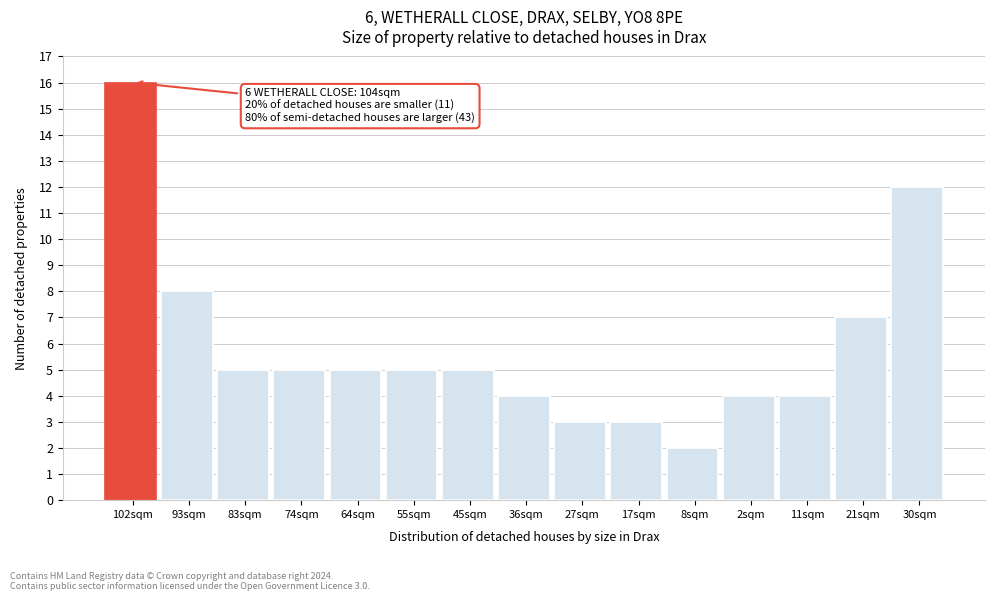

Reading left to right, list all the values displayed in this chart.

16	8	5	5	5	5	5	4	3	3	2	4	4	7	12